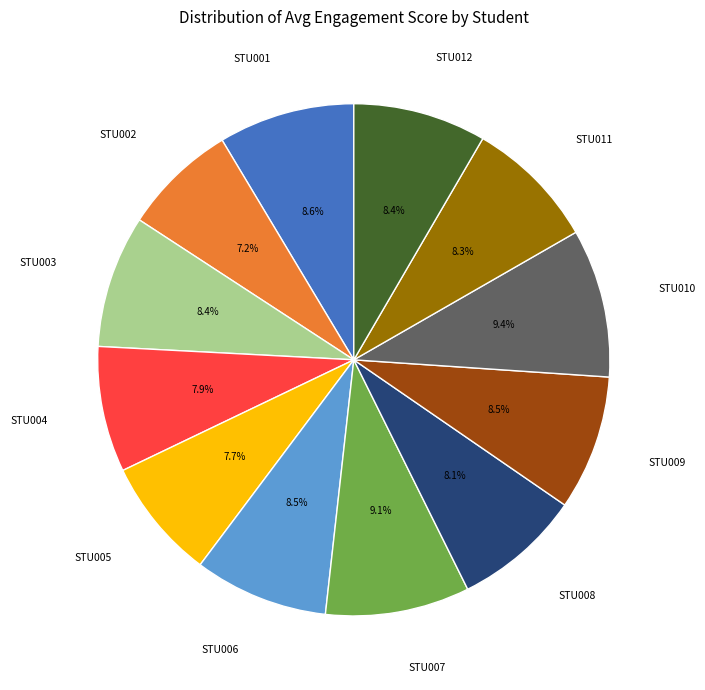

Does STU006 account for over 50% of the chart?

No